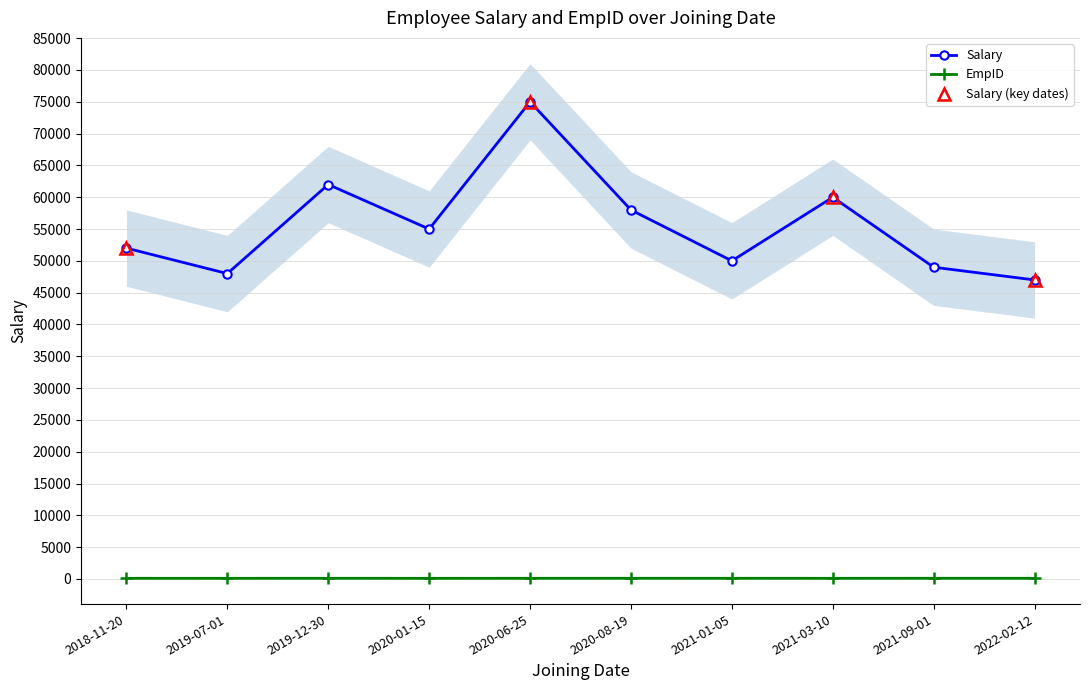

What is the maximum value for Salary?

75000